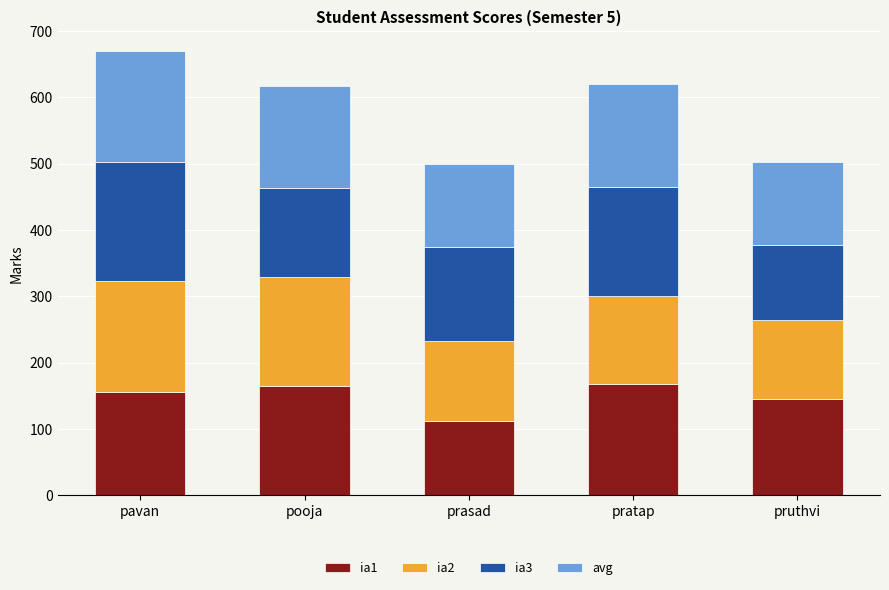

True or false: ia1 has a value of 112.0 at prasad.

True